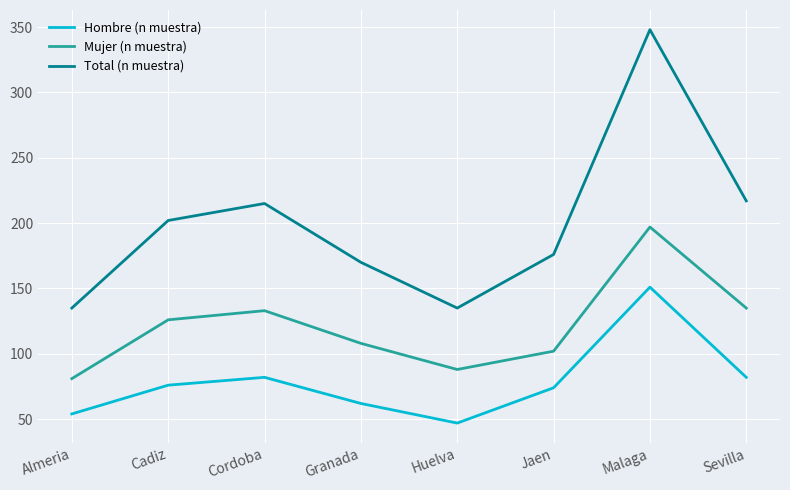

What are all the series names shown in the legend?

Hombre (n muestra), Mujer (n muestra), Total (n muestra)